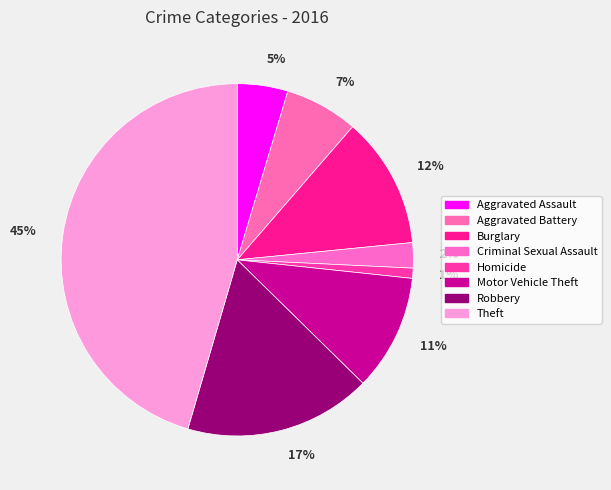

Is it true that Theft is 51% of the pie?

False